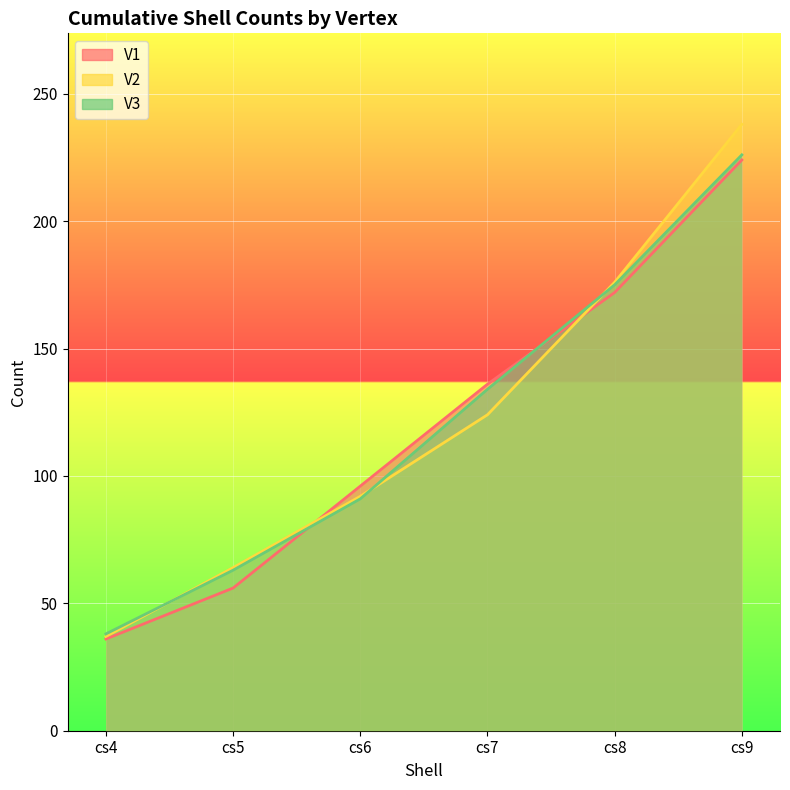

At which category is the sum across all series the highest?

cs9